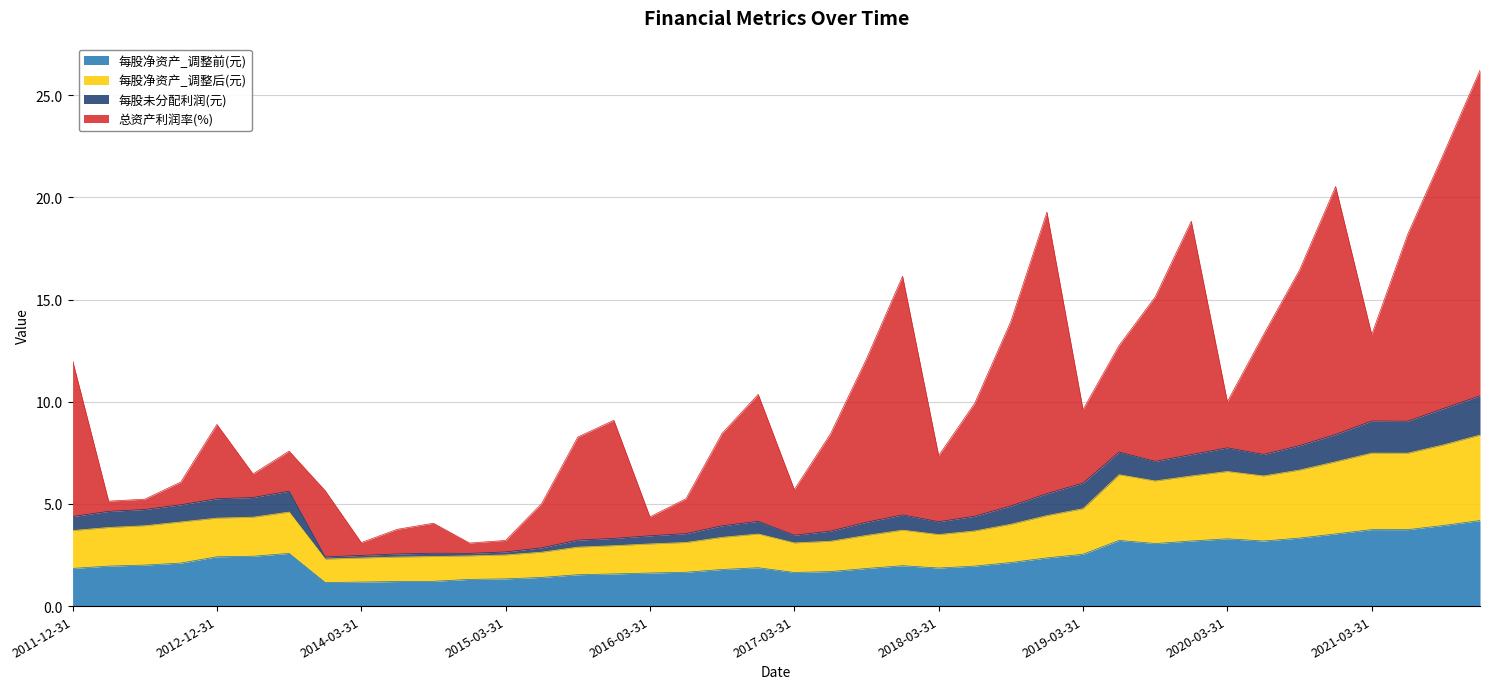

True or false: 每股净资产_调整后(元) and 每股净资产_调整前(元) intersect in this chart.

False